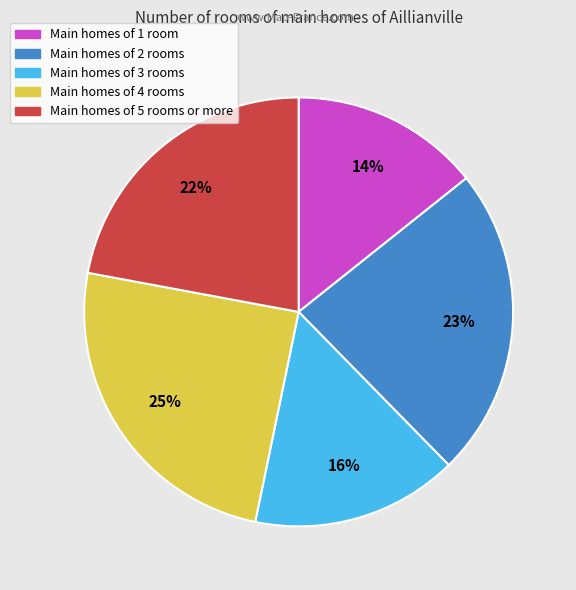

Between Main homes of 5 rooms or more and Main homes of 4 rooms, which is larger?

Main homes of 4 rooms